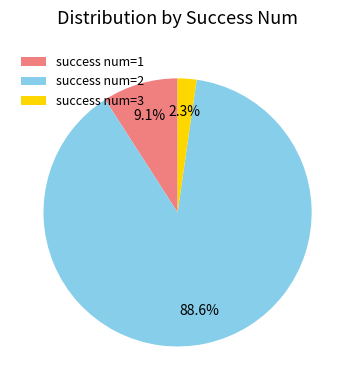

Is the sum of success num=2 and success num=3 greater than half?

Yes